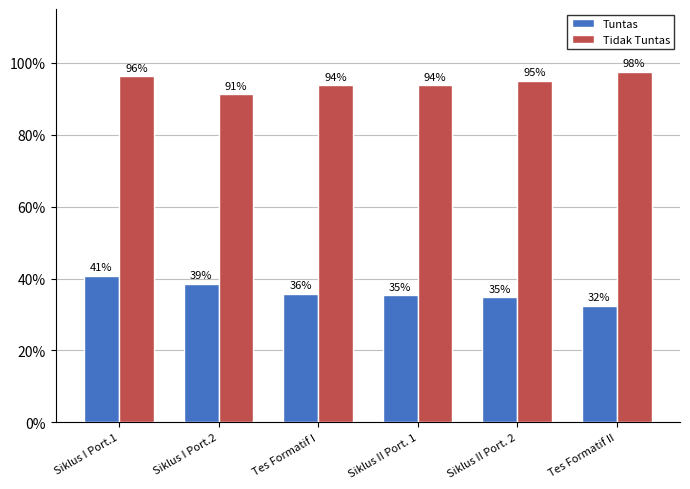

What is the sum of the Tidak Tuntas values at Siklus I Port.2 and Siklus II Port. 1?

1.9